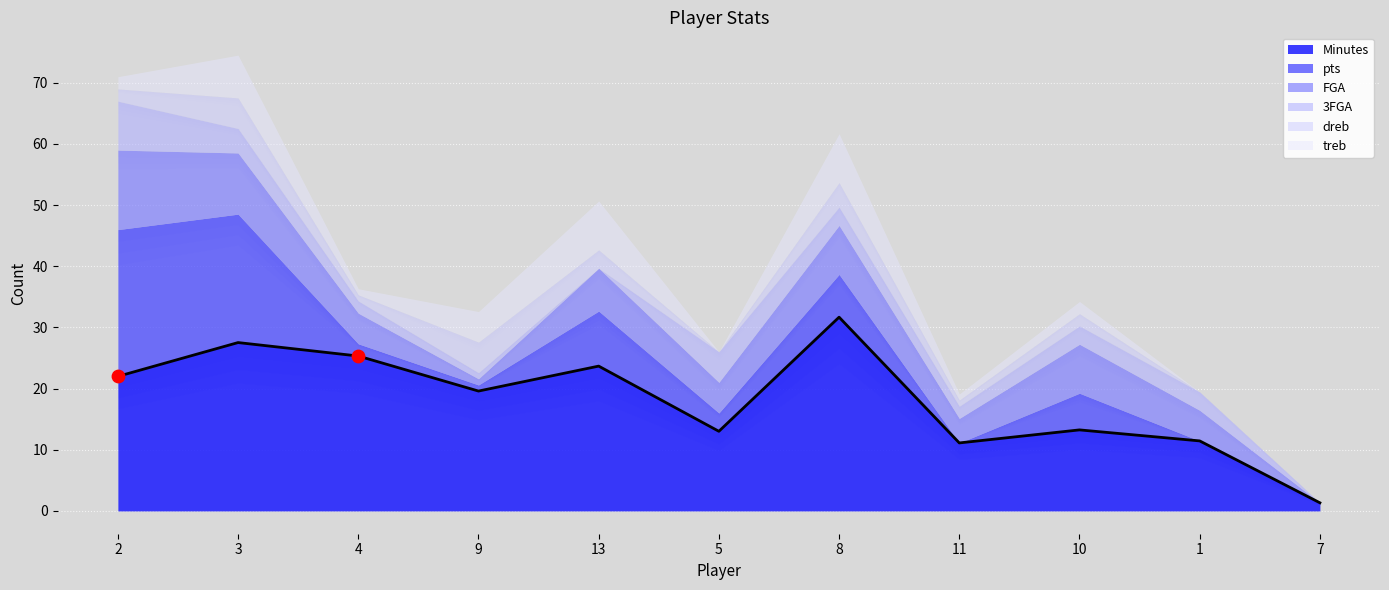

What are all the series names shown in the legend?

Minutes, pts, FGA, 3FGA, dreb, treb